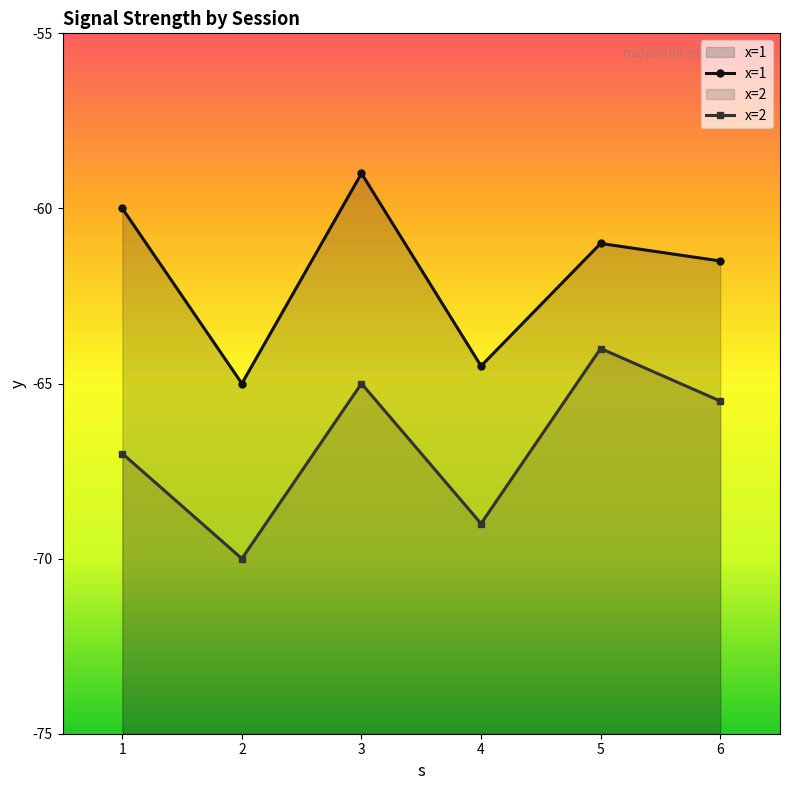

What is the average value of the x=2 series?

-66.8